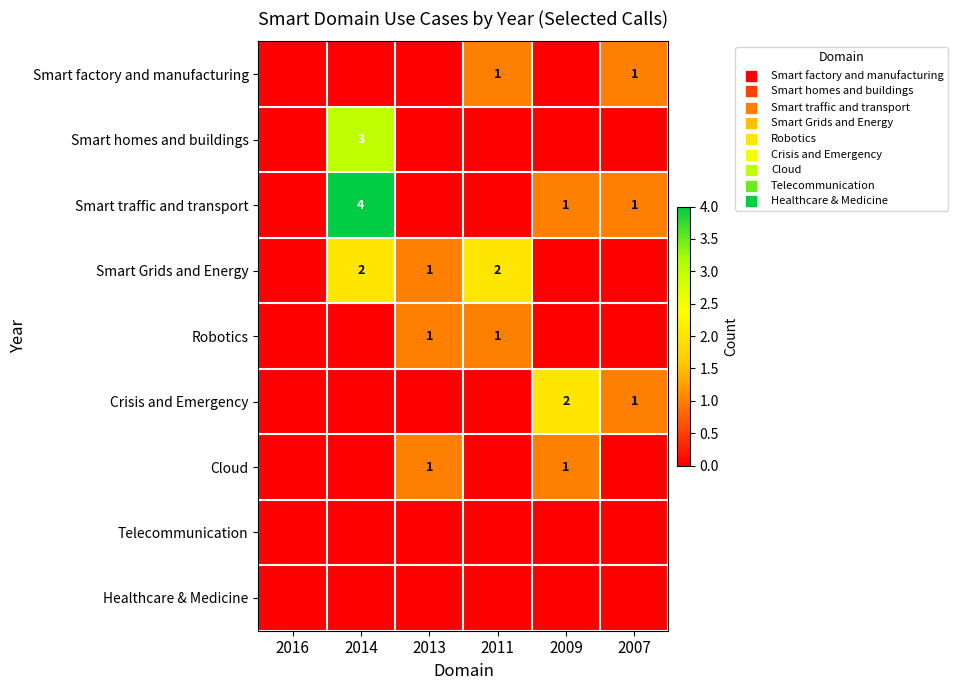

The Smart Grids and Energy series shows 3 at 2014. True or false?

False